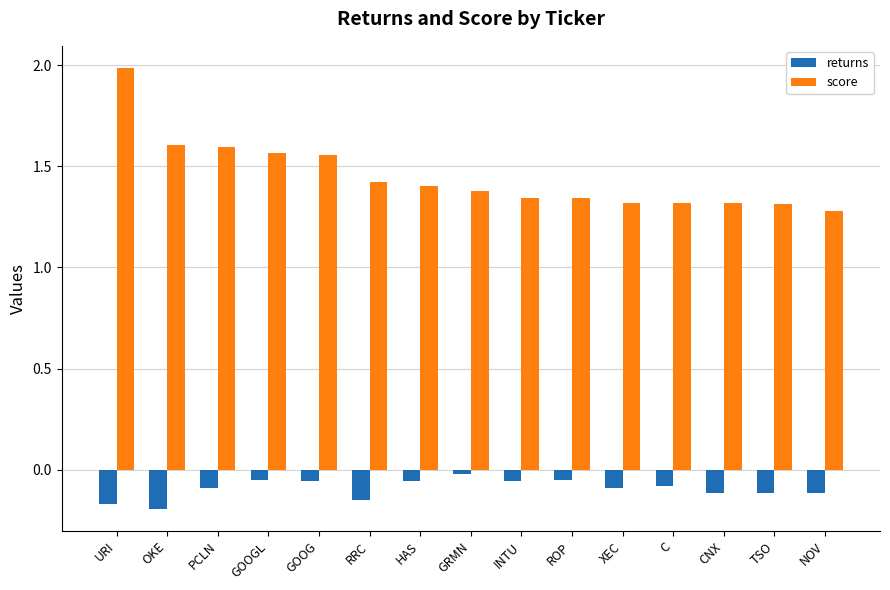

What is the difference between the maximum and minimum values in the score series?

0.7